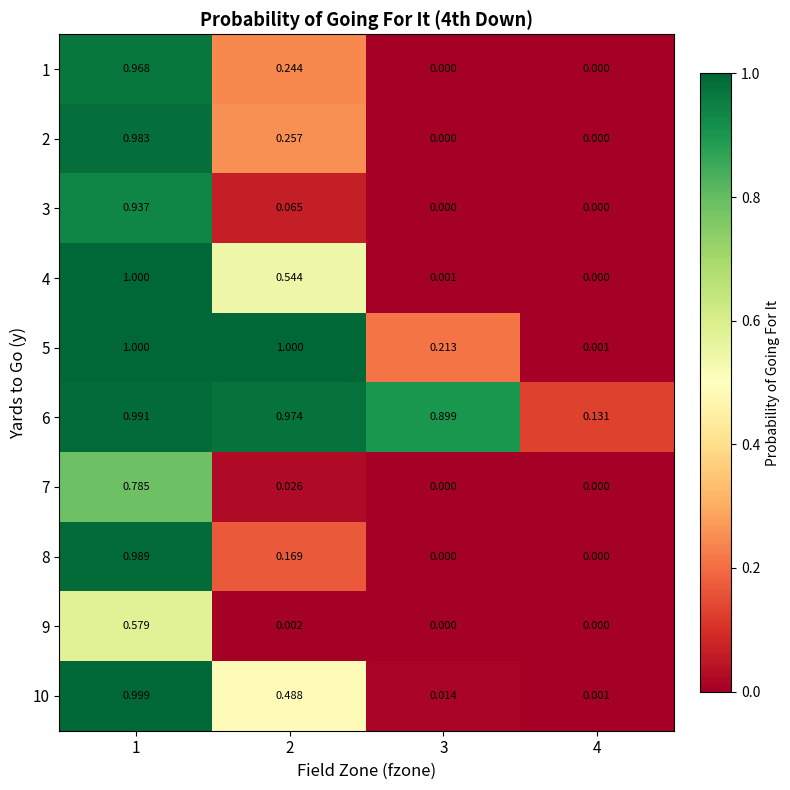

How many categories are shown in the chart?

4